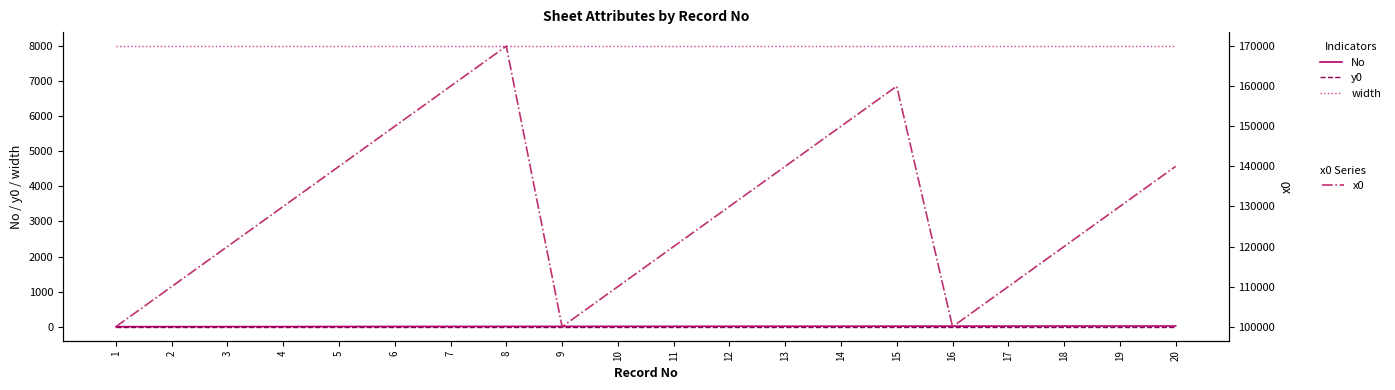

What is the lowest value of the x0 series?

100000